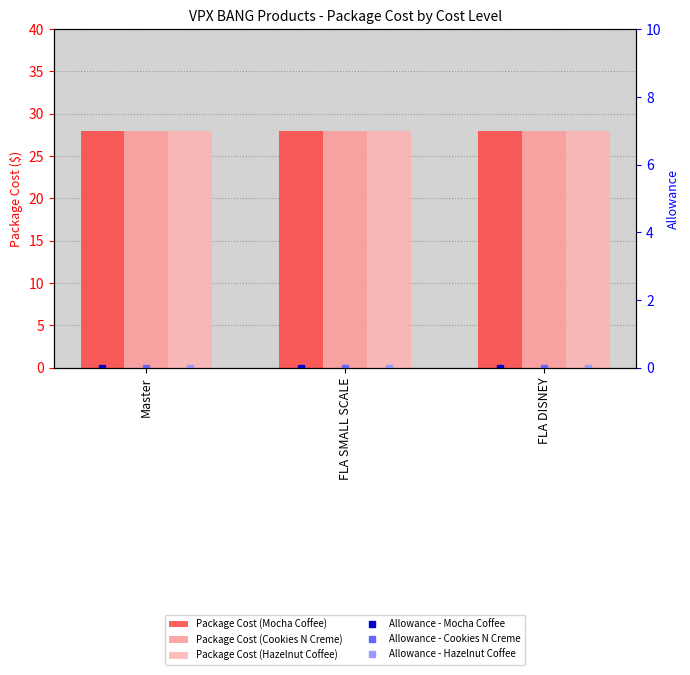

What is the value of the Package Cost (Hazelnut Coffee) bar at the 1st from the left?

28